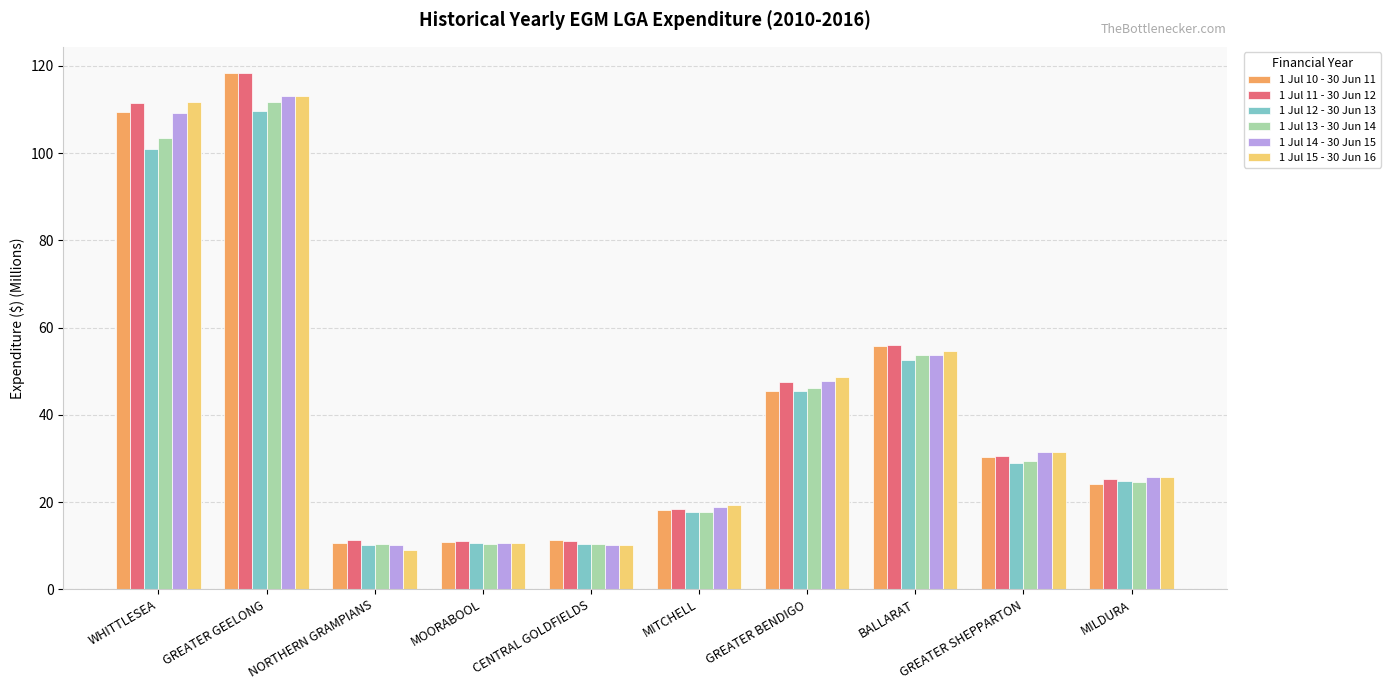

What is the spread (max minus min) of values at WHITTLESEA?

10.7